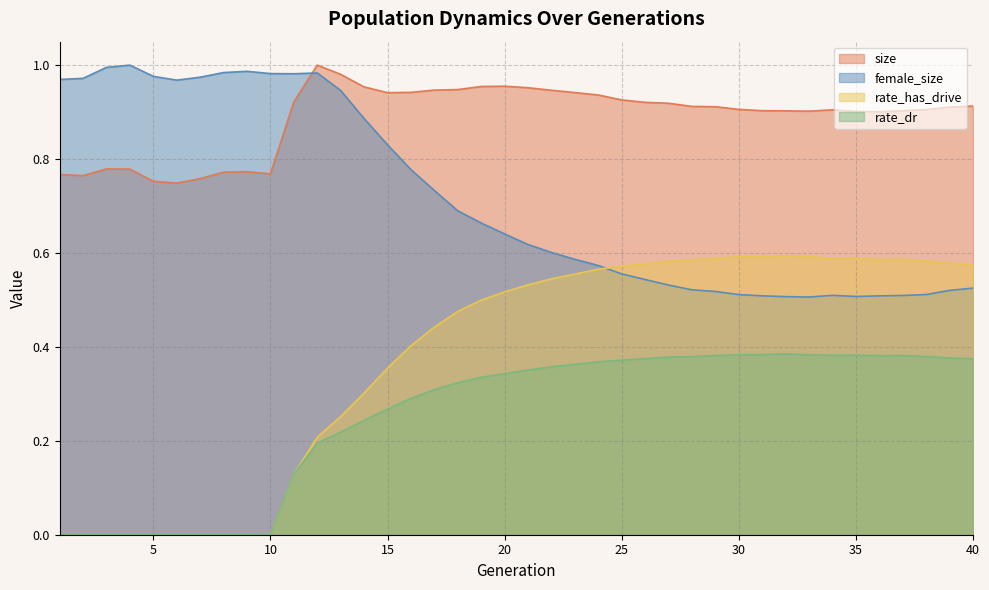

True or false: female_size and rate_dr intersect in this chart.

False